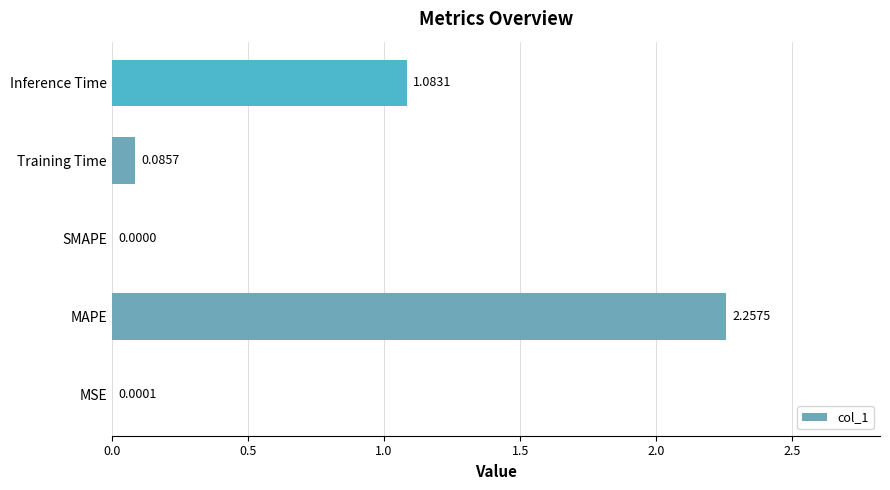

What is the sum of the values at MAPE and Inference Time?

3.3